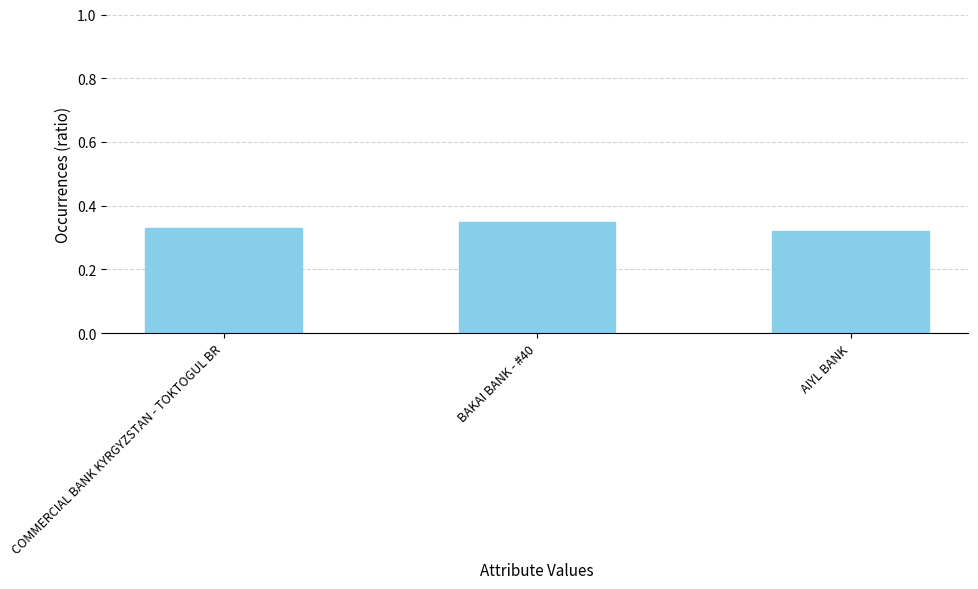

List the labels in order of value, largest first.

BAKAI BANK - #40, COMMERCIAL BANK KYRGYZSTAN - TOKTOGUL BR, AIYL BANK